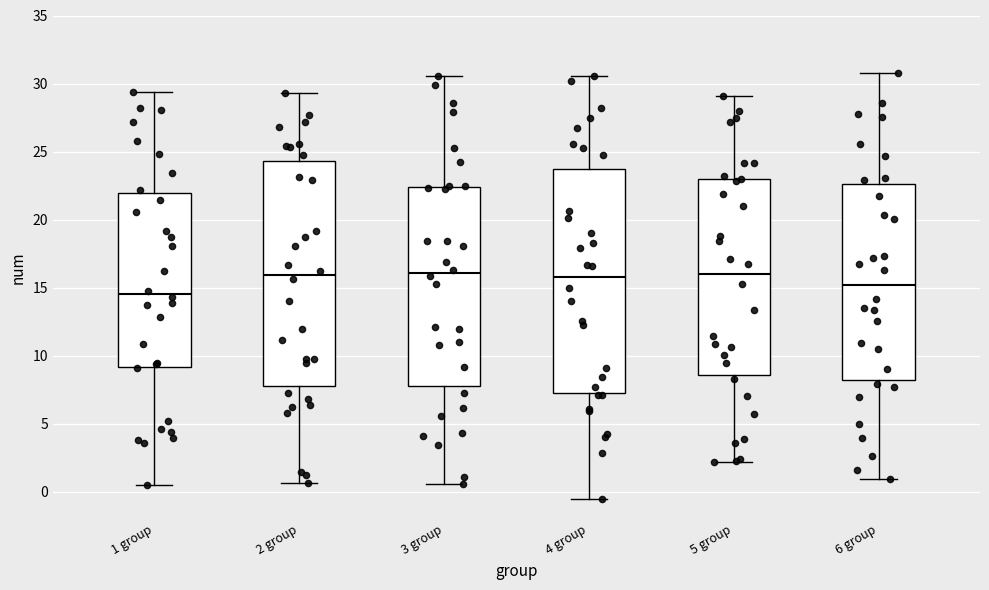

Reading left to right, transcribe this box plot: for each box, give where its median line is, the range the box spans, and where its two whiskers end, as read against the y-axis. The values are not printed on the chart, so give them approximately, as read against the axis.

1 group: median 14.5, box 9.0 to 22.0, whiskers 0.5 to 29.5
2 group: median 16.0, box 8.0 to 24.5, whiskers 0.5 to 29.5
3 group: median 16.0, box 8.0 to 22.5, whiskers 0.5 to 30.5
4 group: median 16.0, box 7.5 to 23.5, whiskers -0.5 to 30.5
5 group: median 16.0, box 8.5 to 23.0, whiskers 2.0 to 29.0
6 group: median 15.0, box 8.0 to 22.5, whiskers 1.0 to 30.5